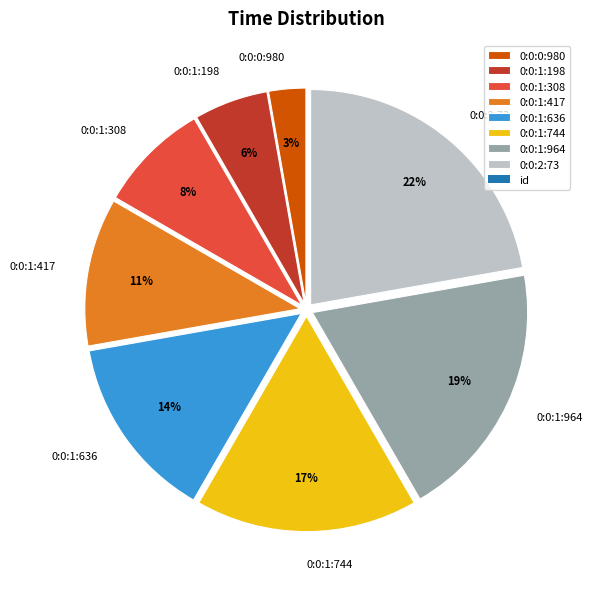

True or false: 0:0:1:417 accounts for 11% of the total.

True